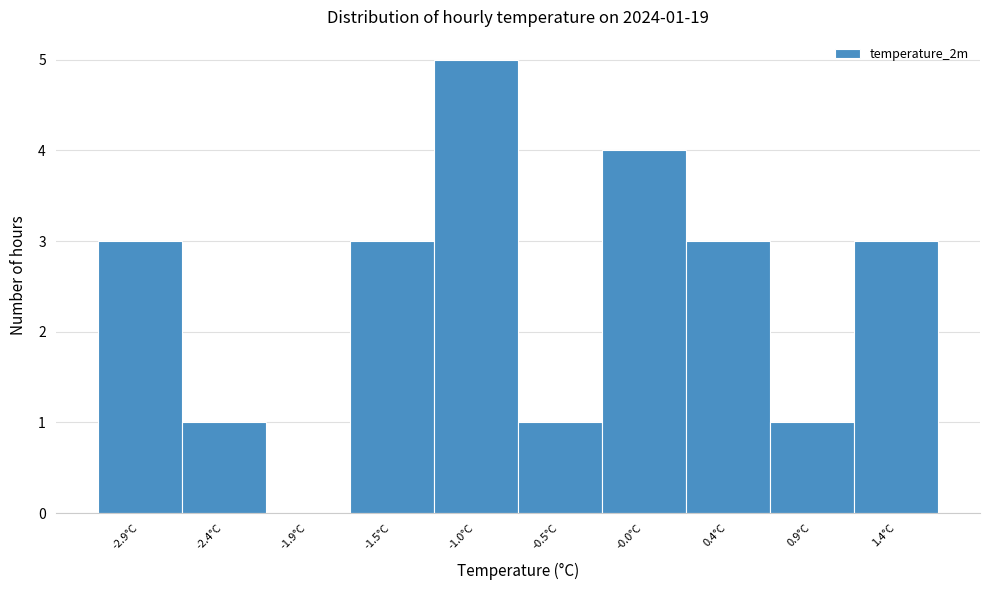

Reading left to right, transcribe all the data shown in this chart.

-2.9°C=3	-2.4°C=1	-1.9°C=0	-1.5°C=3	-1.0°C=5	-0.5°C=1	-0.0°C=4	0.4°C=3	0.9°C=1	1.4°C=3